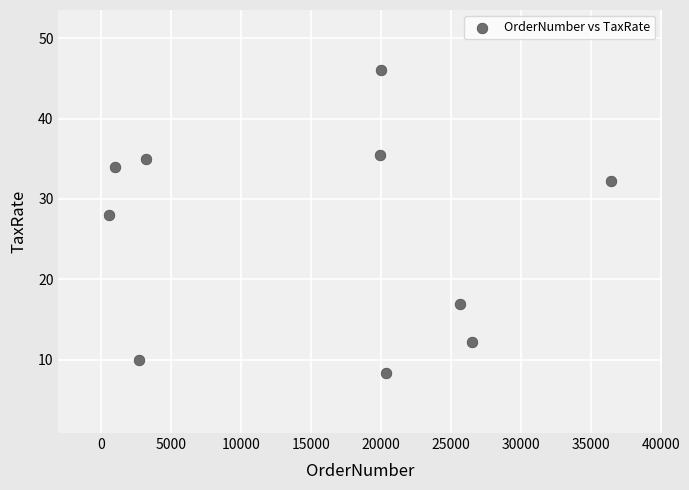

What is the range of Y values (max minus min)?

37.6